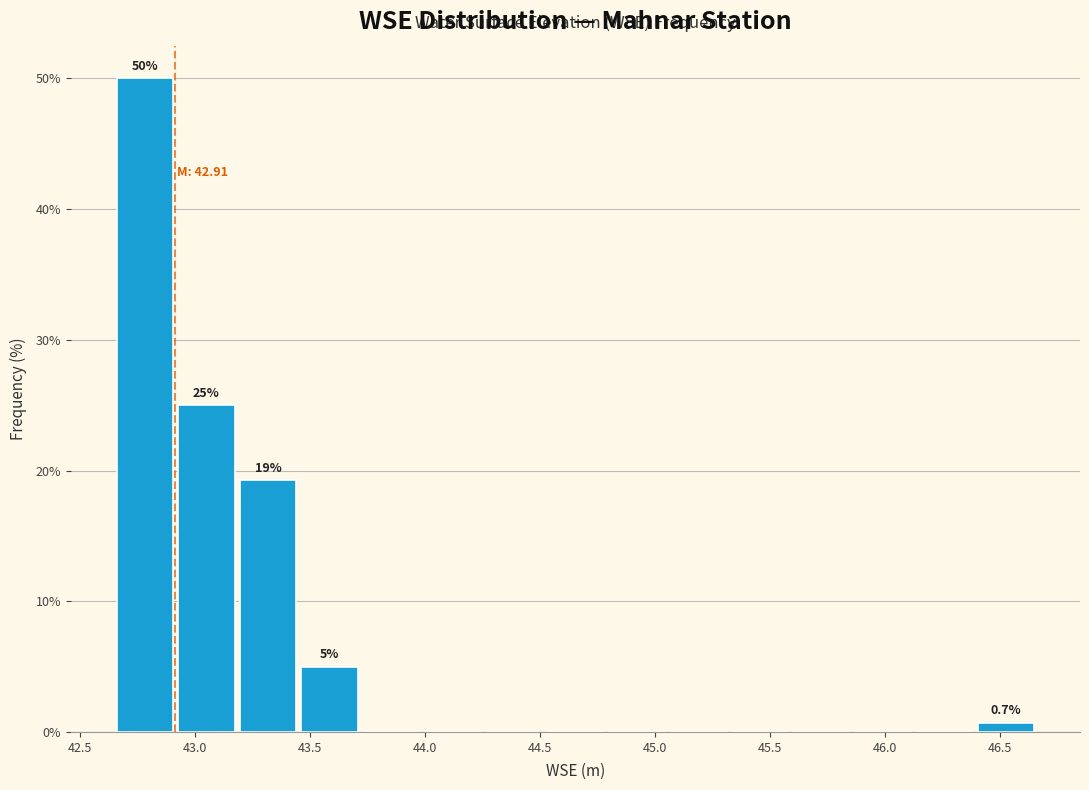

Which range on the x-axis has the tallest bar?

42.65 to 42.90